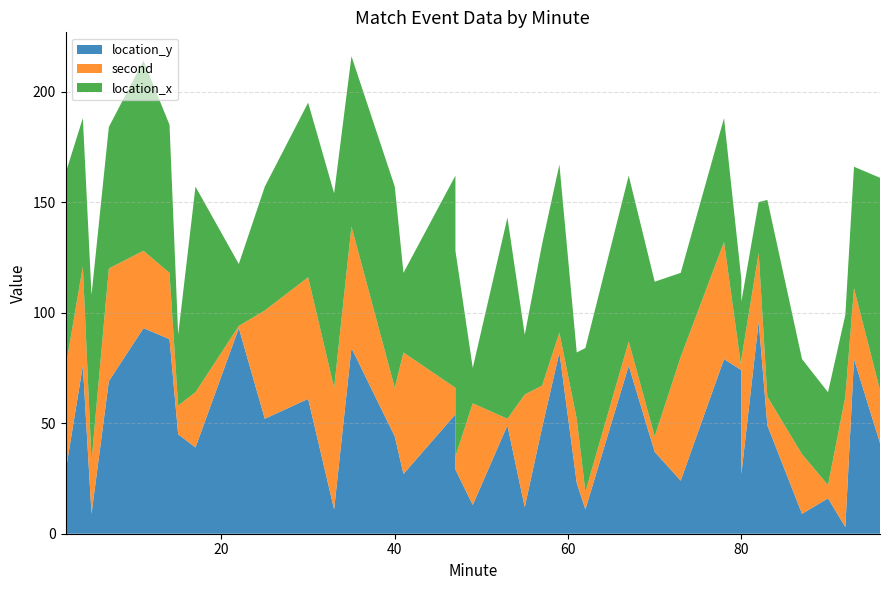

Reading left to right, transcribe all the data shown in this chart.

location_y: 2=28	4=76	5=9	7=69	11=93	14=88	15=45	17=39	22=93	25=52	30=61	33=11	35=84	40=44	41=27	47=54	47=29	49=13	53=49	55=12	57=48	59=82	61=23	62=11	67=76	70=37	73=24	78=79	80=74	80=27	82=96	83=49	87=9	90=16	92=3	93=79	96=41
second: 2=47	4=45	5=24	7=51	11=35	14=30	15=13	17=25	22=1	25=49	30=55	33=55	35=55	40=22	41=55	47=12	47=6	49=46	53=3	55=51	57=19	59=9	61=29	62=8	67=11	70=7	73=56	78=53	80=1	80=52	82=31	83=13	87=27	90=6	92=59	93=32	96=24
location_x: 2=88	4=67	5=75	7=64	11=86	14=67	15=32	17=93	22=28	25=56	30=79	33=88	35=77	40=91	41=36	47=96	47=93	49=16	53=91	55=27	57=64	59=76	61=30	62=65	67=75	70=70	73=38	78=56	80=40	80=26	82=23	83=89	87=43	90=42	92=37	93=55	96=96